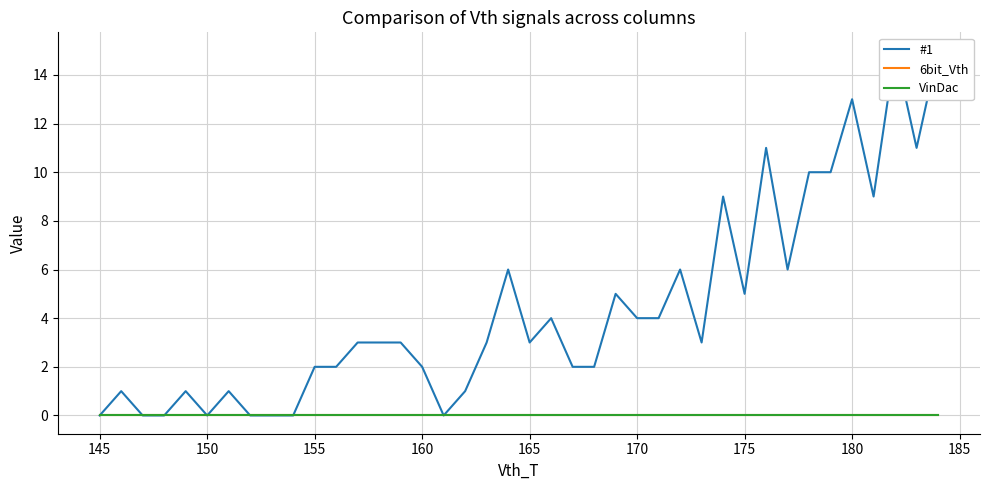

True or false: VinDac and #1 intersect in this chart.

False